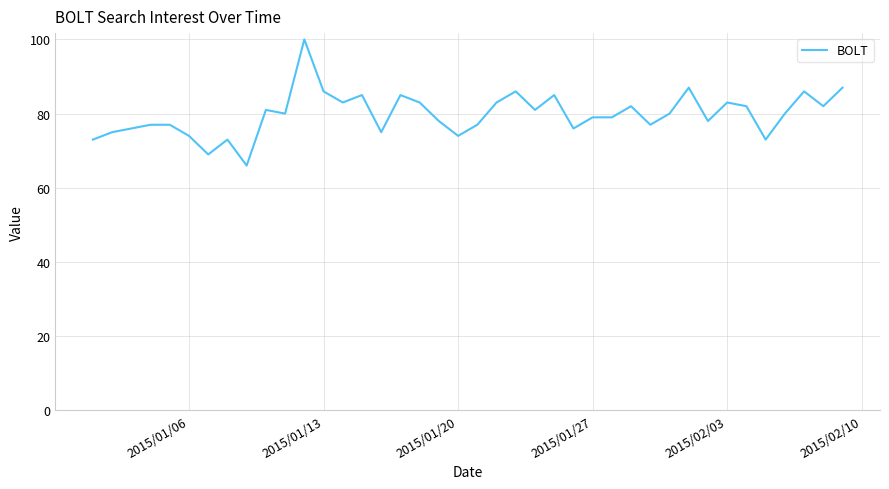

Reading left to right, list all the values displayed in this chart.

73	75	76	77	77	74	69	73	66	81	80	100	86	83	85	75	85	83	78	74	77	83	86	81	85	76	79	79	82	77	80	87	78	83	82	73	80	86	82	87